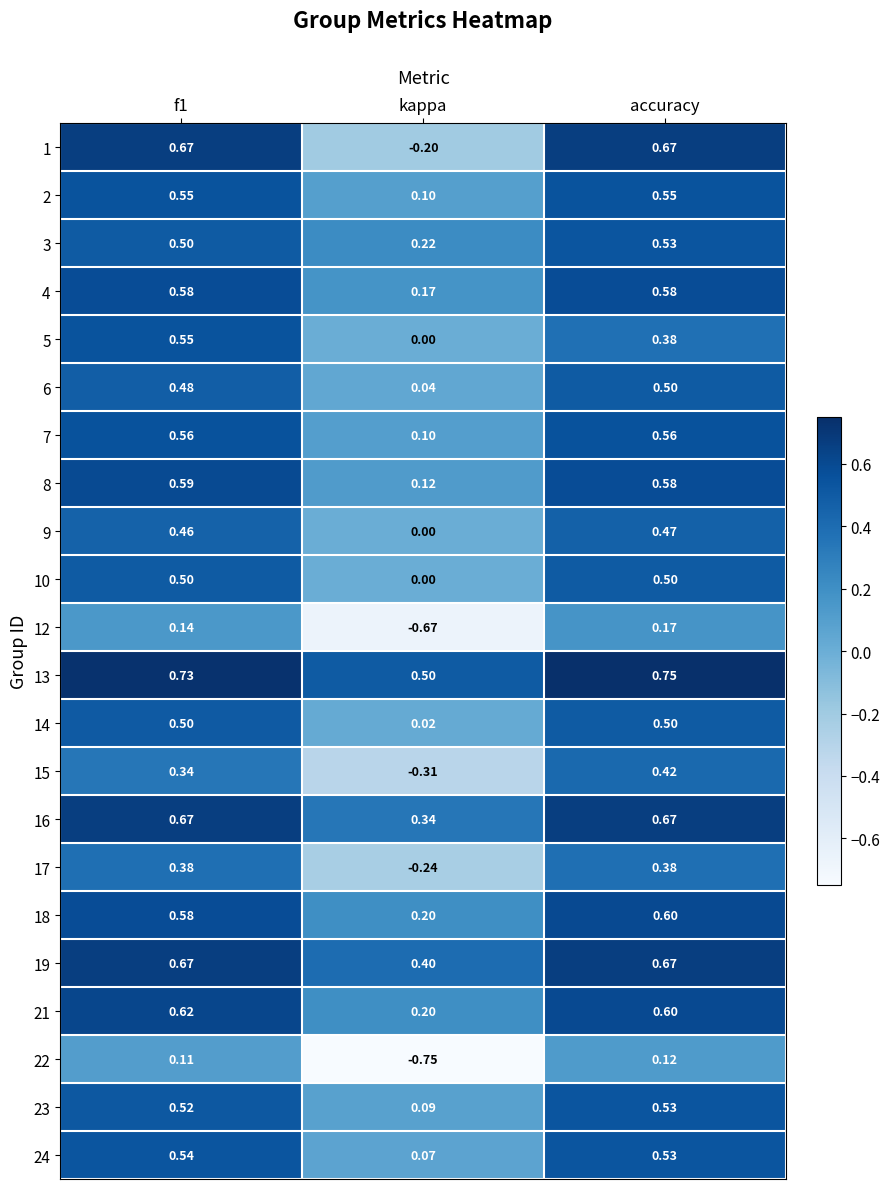

At which category does the chart reach its minimum across all series?

kappa